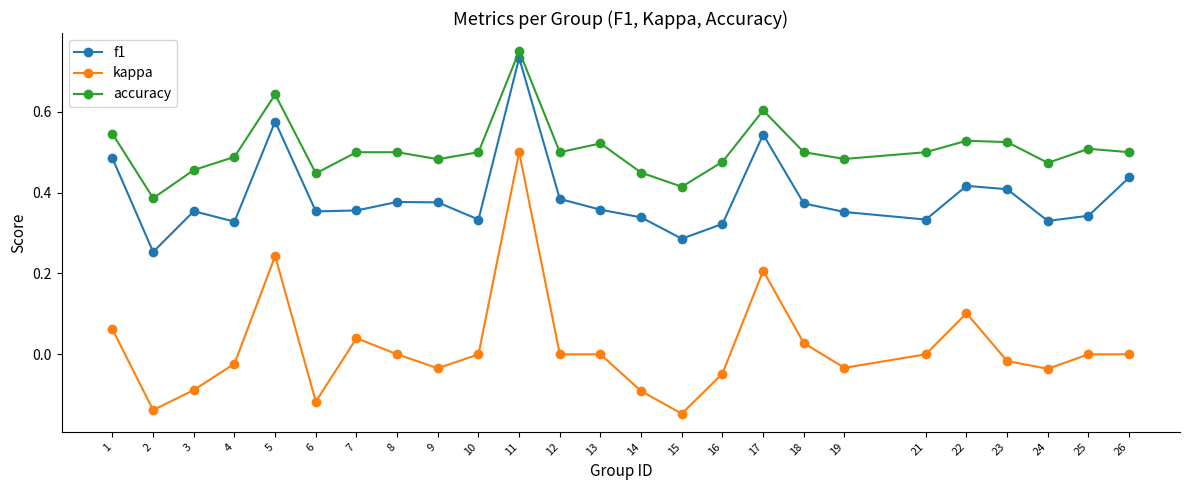

Which series has the largest total across all categories?

accuracy